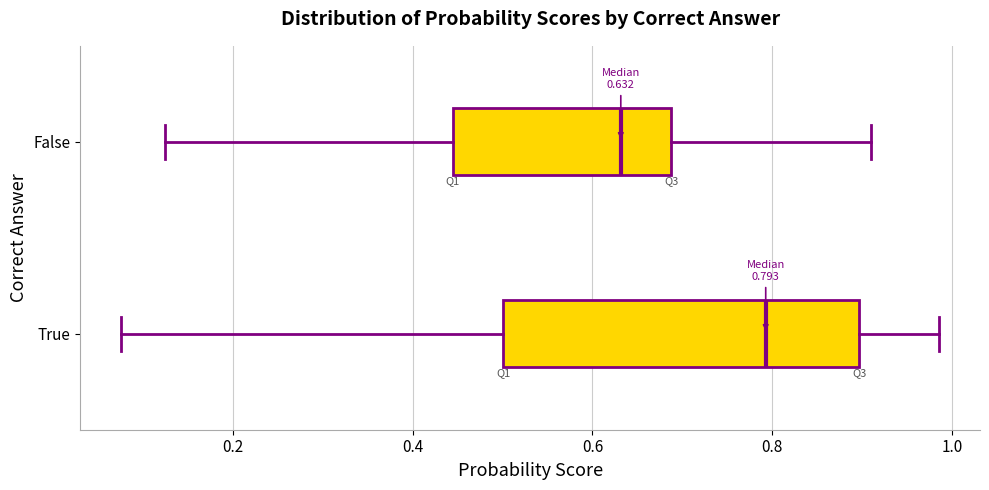

Which box is the widest, from its left edge to its right edge?

True